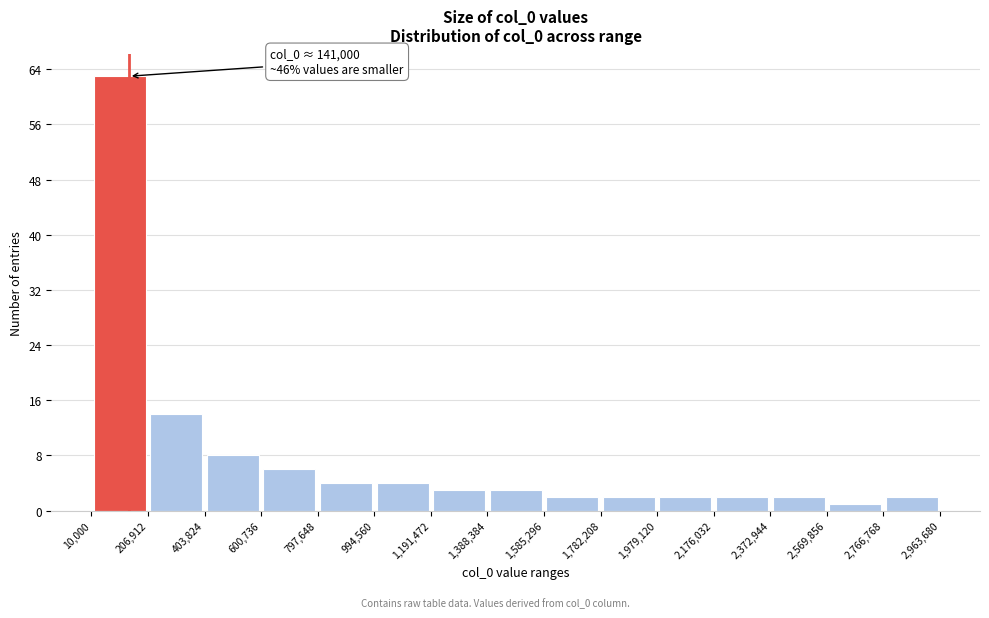

Over which range of the x-axis is the bar tallest?

10,000 to 206,912